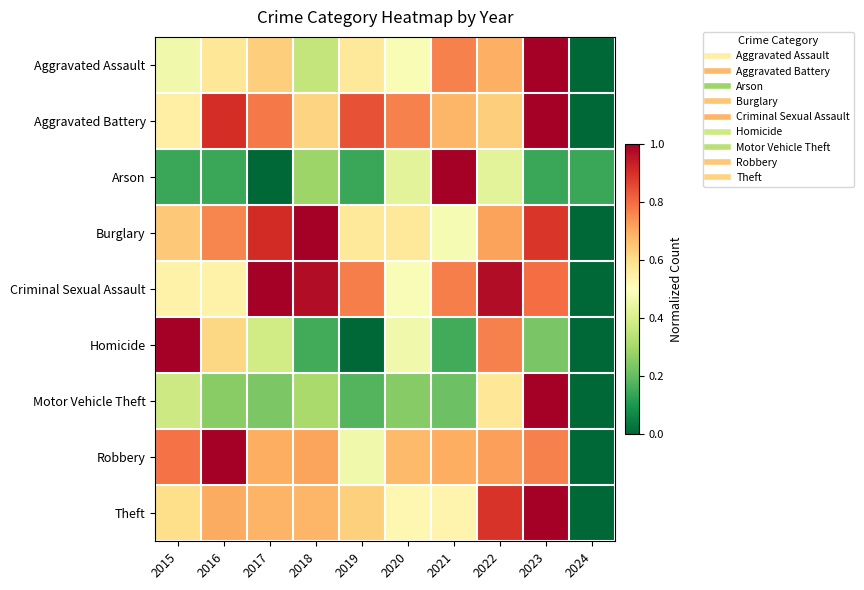

List the series in order of their peak value, lowest first.

Aggravated Assault, Aggravated Battery, Arson, Burglary, Criminal Sexual Assault, Homicide, Motor Vehicle Theft, Robbery, Theft